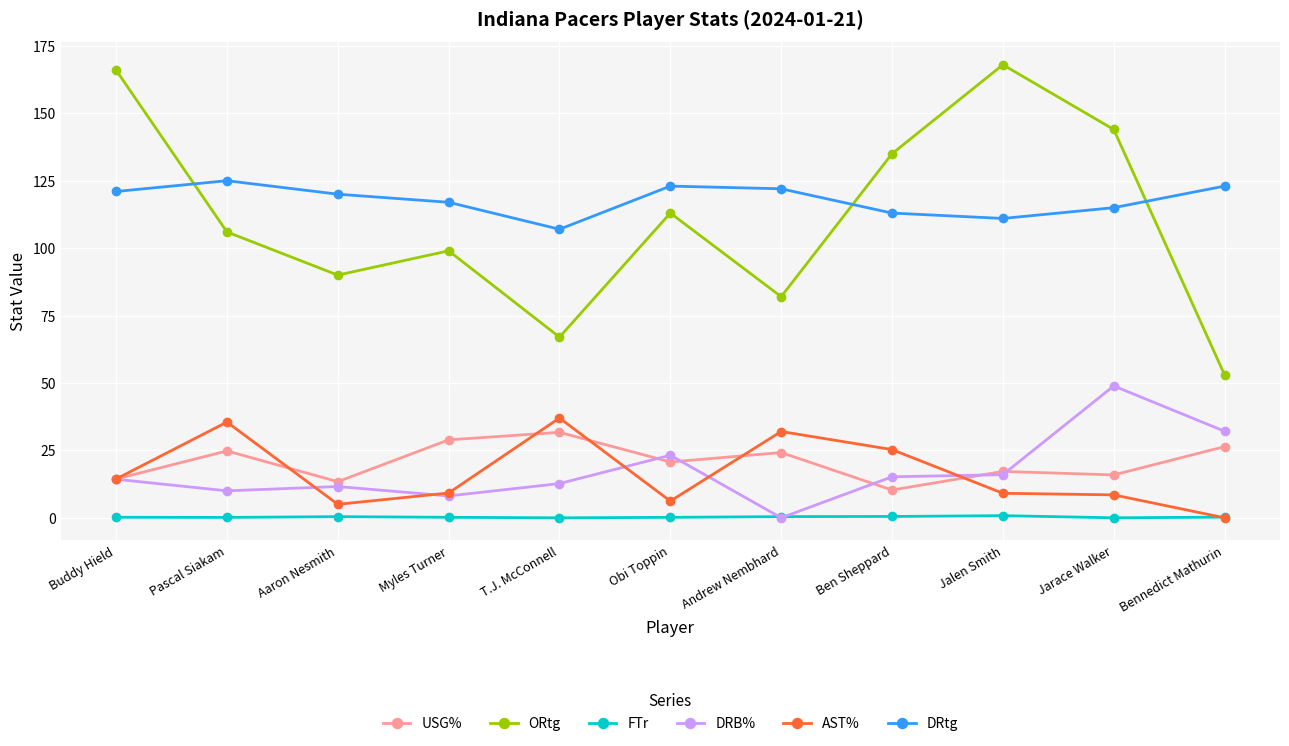

The value of ORtg at Myles Turner is 168.7. True or false?

False